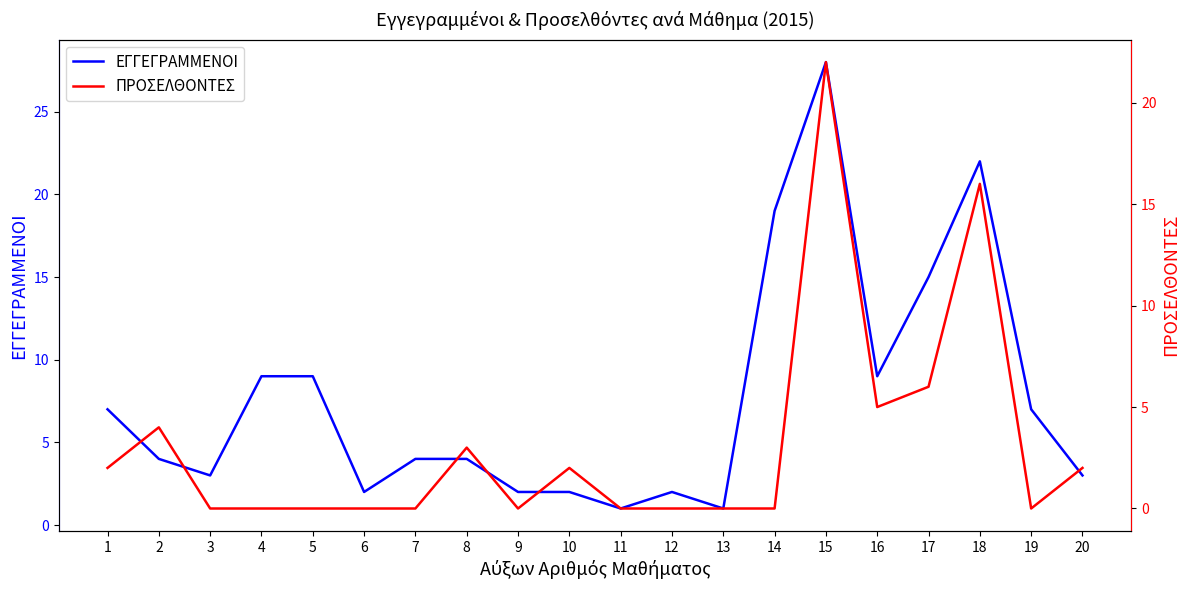

How many lines are shown in the chart?

2